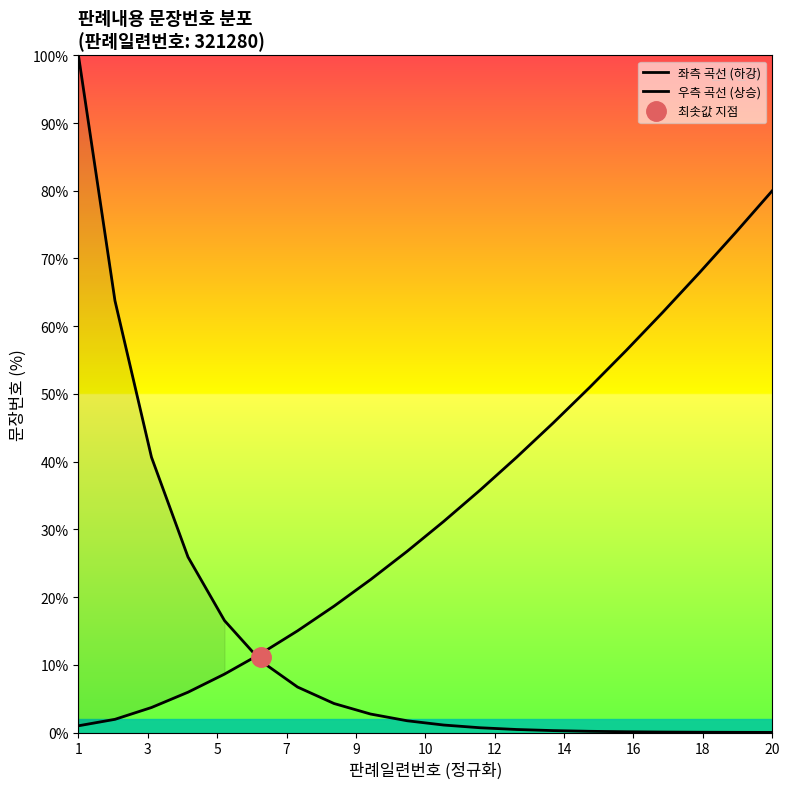

The 좌측 곡선 (하강) series shows 0.3 at 11. True or false?

False